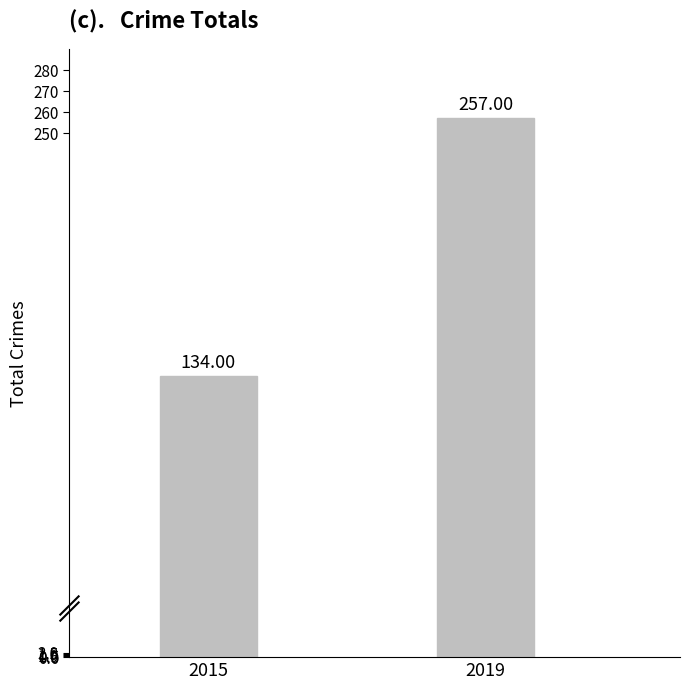

Approximately how many times larger is the value at 2019 compared to 2015?

1.9